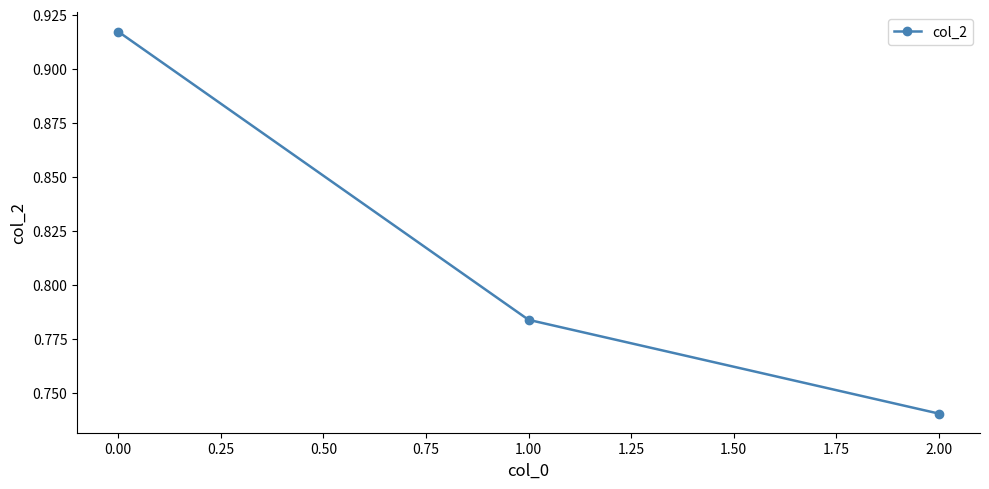

List the labels in order of value, largest first.

0.00, 1.00, 2.00